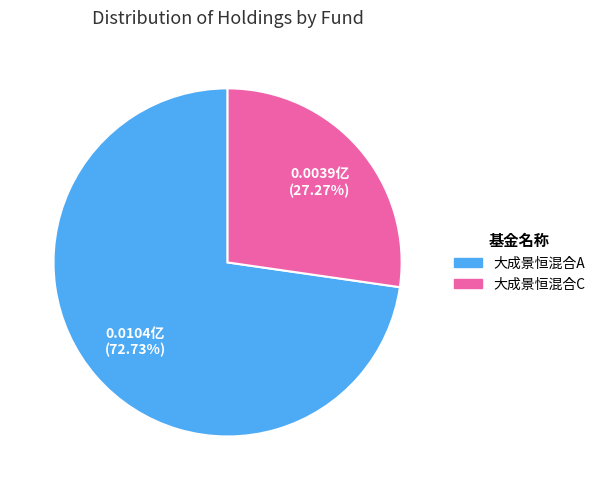

To the nearest percent, what is the difference between the 大成景恒混合C and 大成景恒混合A slice percentages?

45%